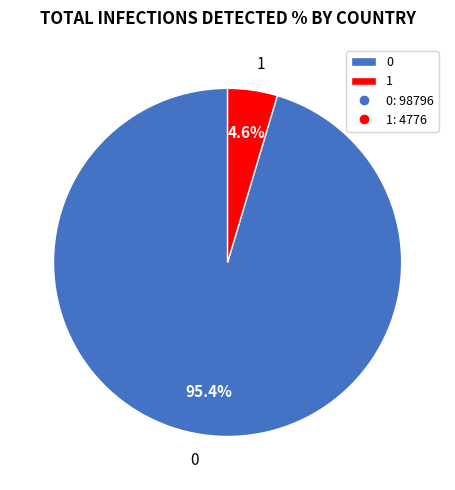

What portion of the pie excludes 0?

4.6%